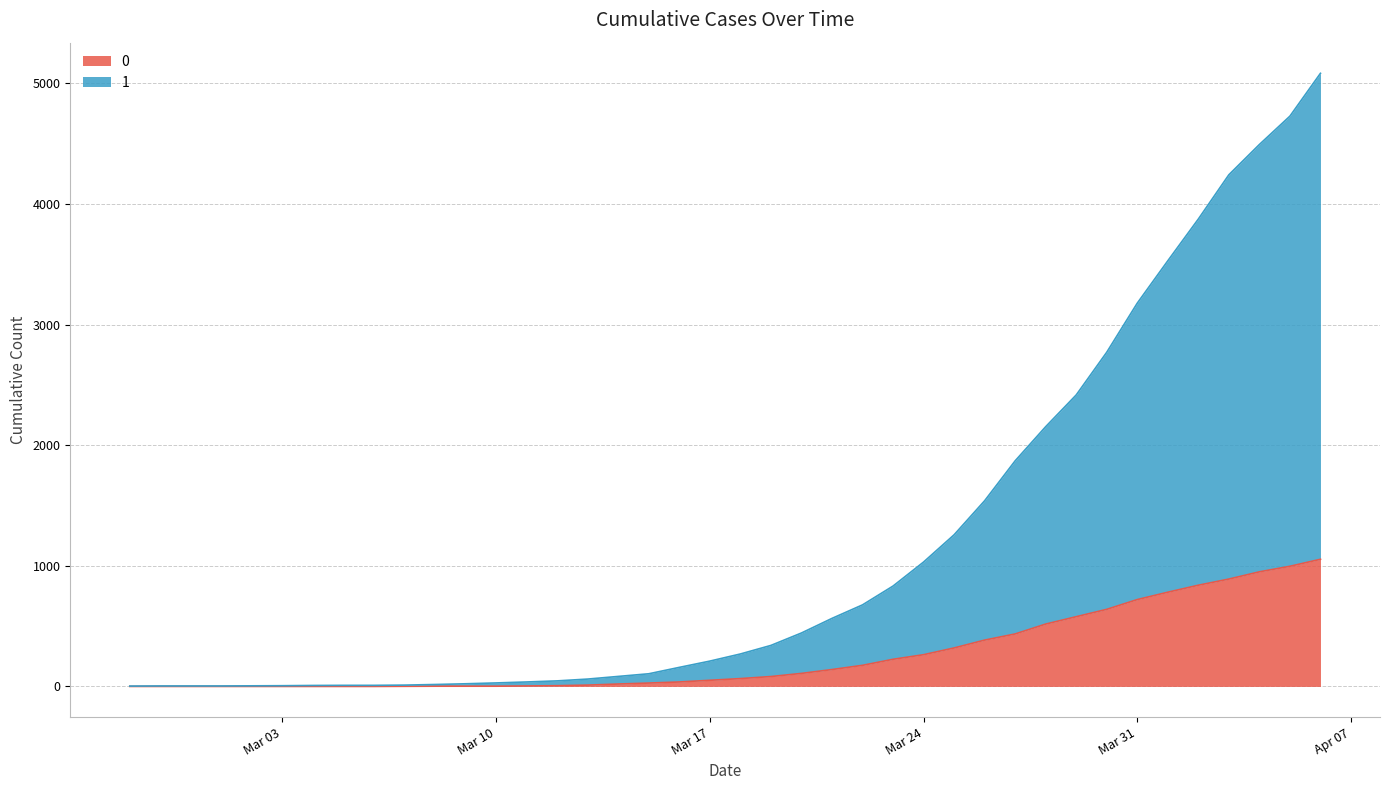

Does the chart have visible grid lines?

Yes